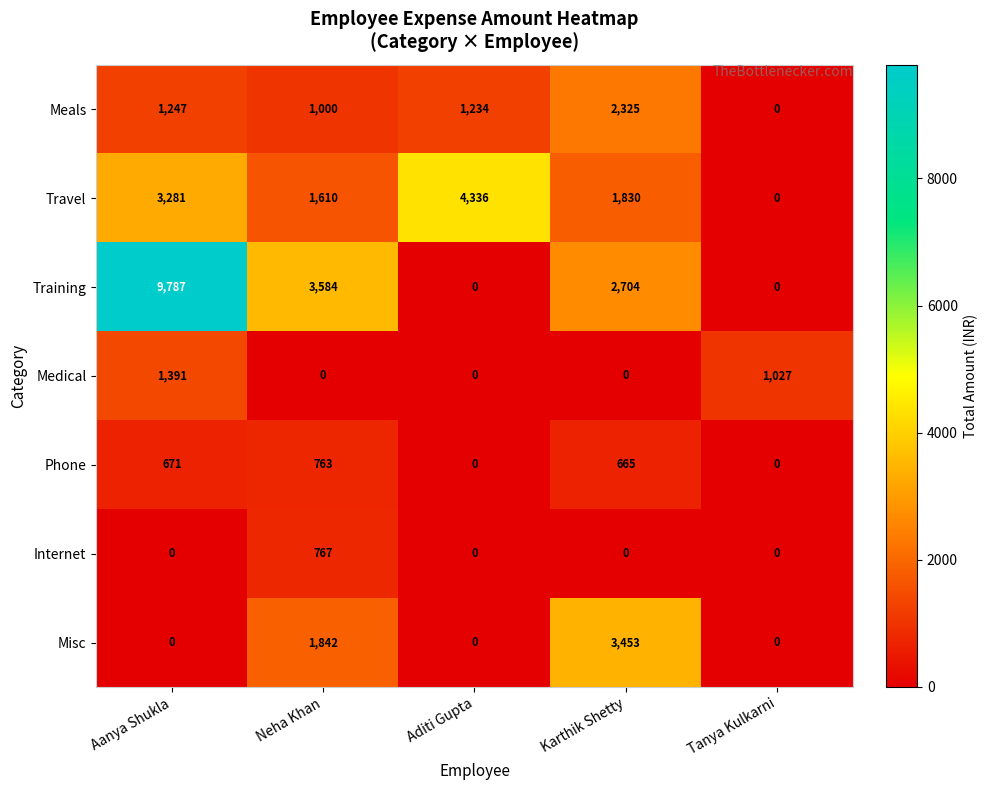

How many series are shown in this chart?

7